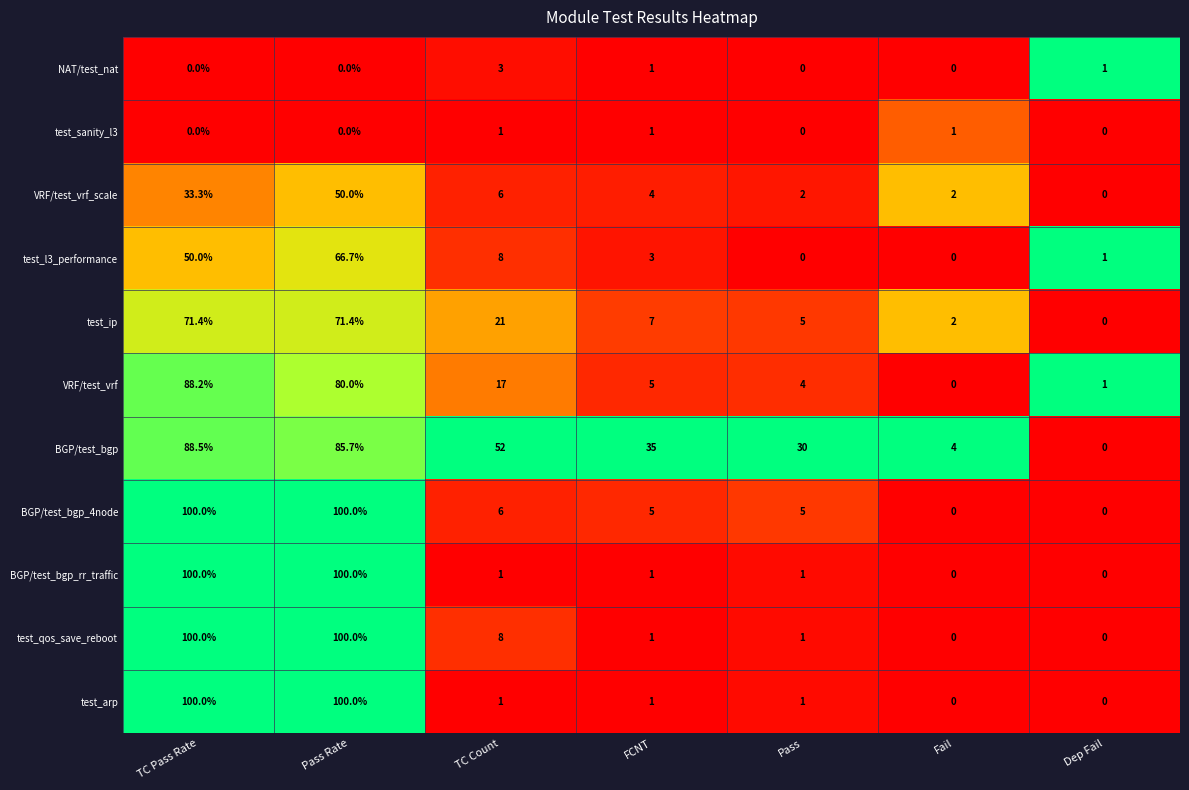

The value of test_l3_performance at Dep Fail is 0.4. True or false?

False